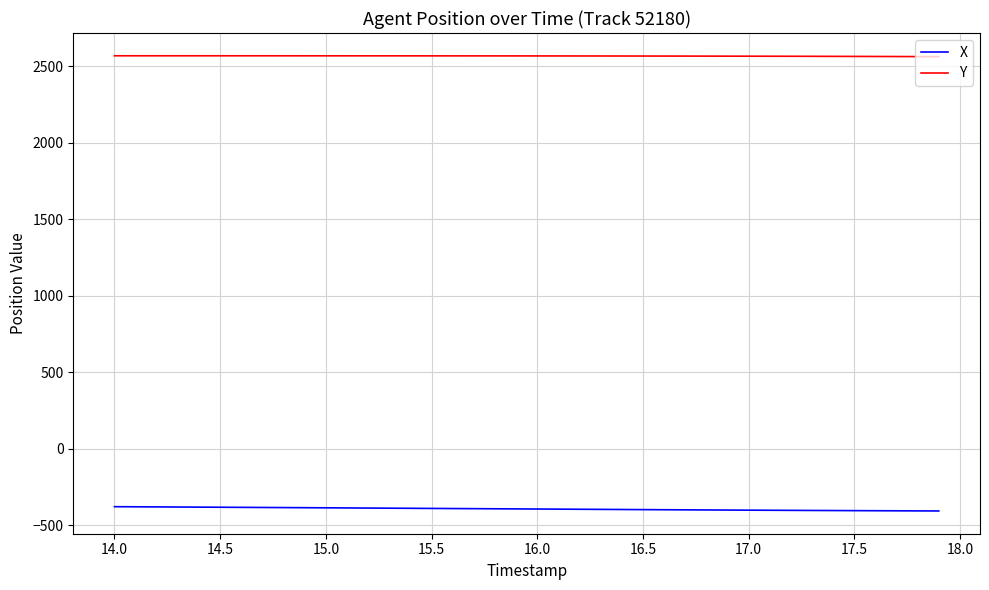

Which series has the largest total across all categories?

Y